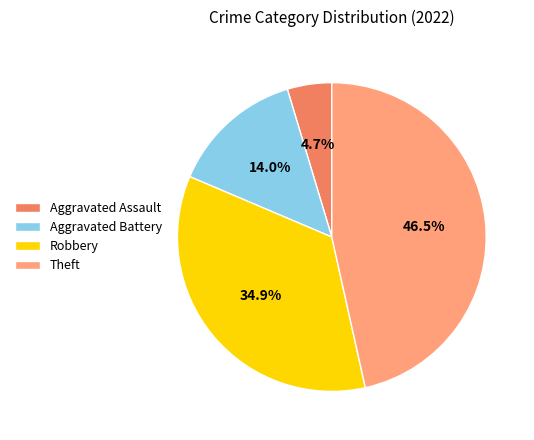

What portion of the pie excludes Aggravated Assault?

95.3%